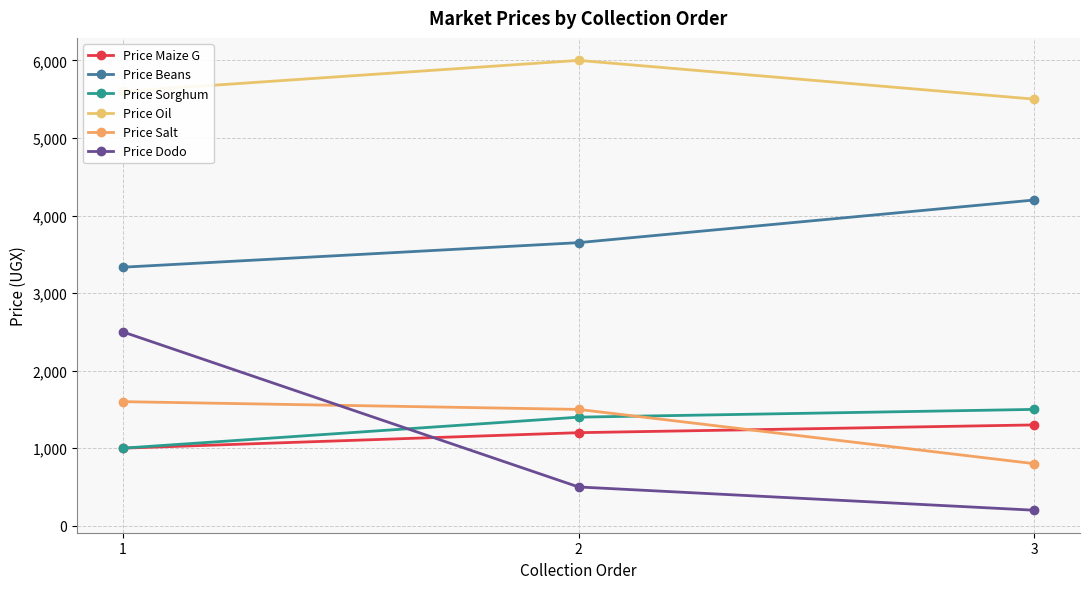

Count the number of categories in the chart.

3